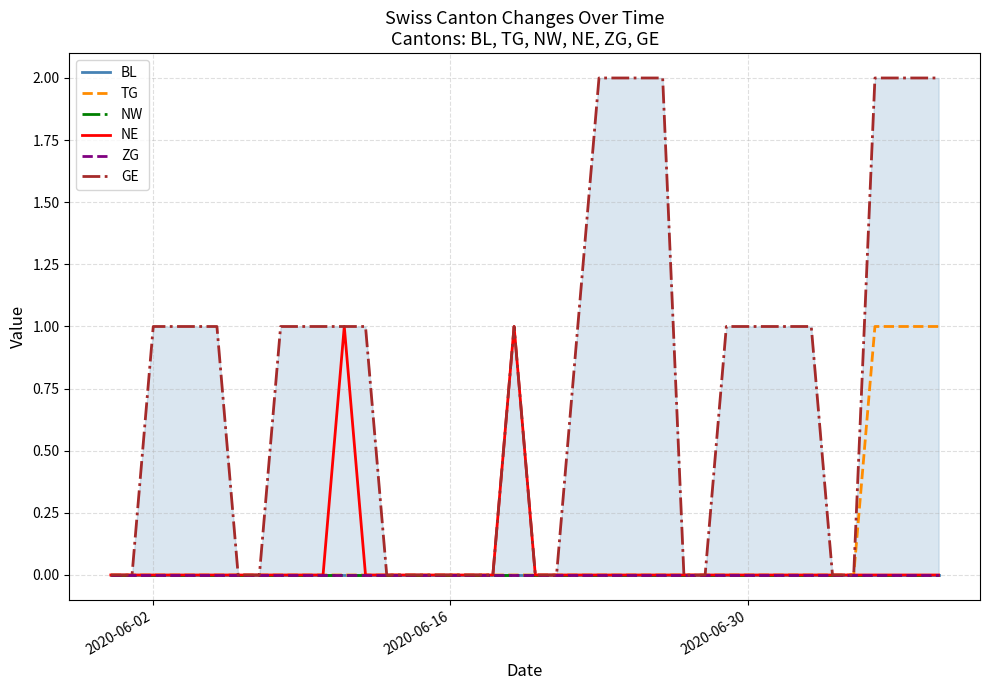

What is the sum of all GE values?

32